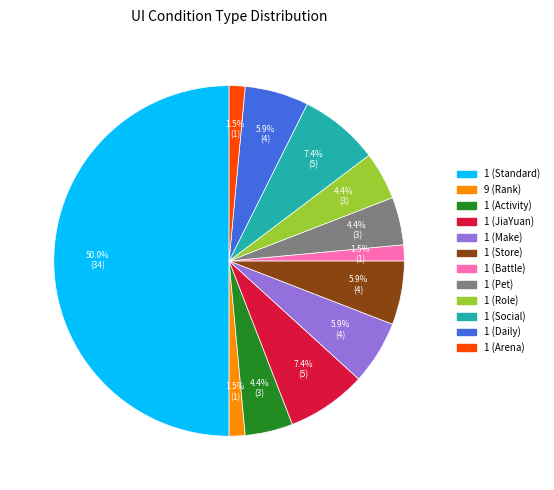

What is the total percentage of 1 (Activity) and 1 (JiaYuan)?

11.8%